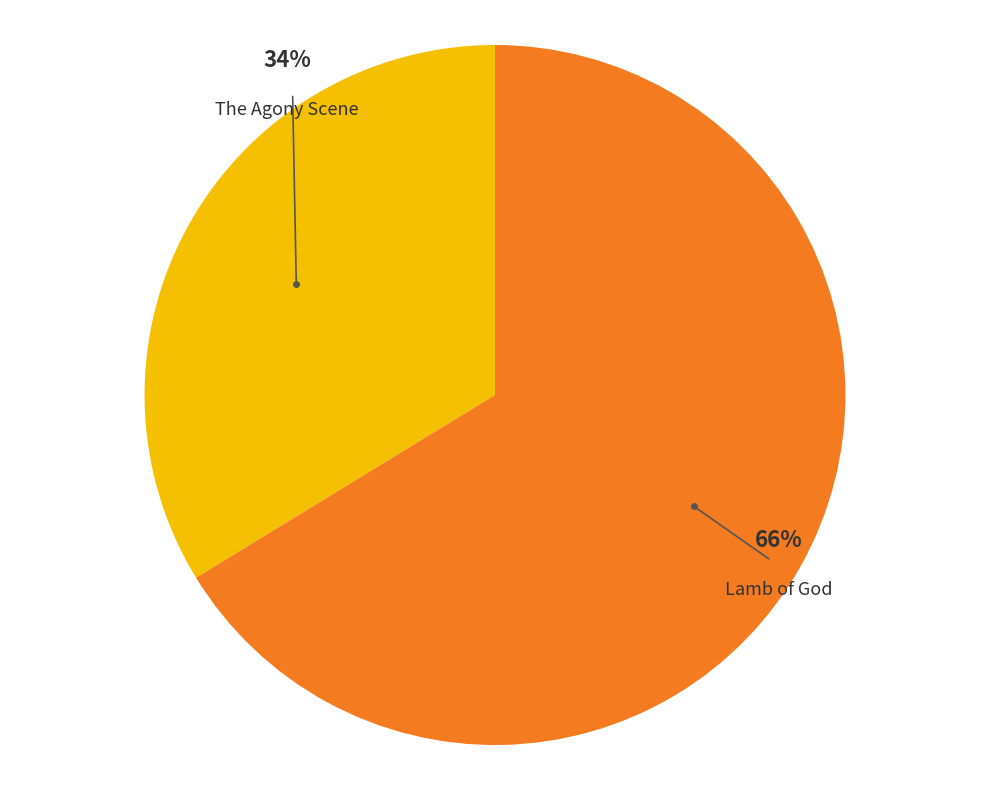

To the nearest percent, what is the average slice percentage?

50%